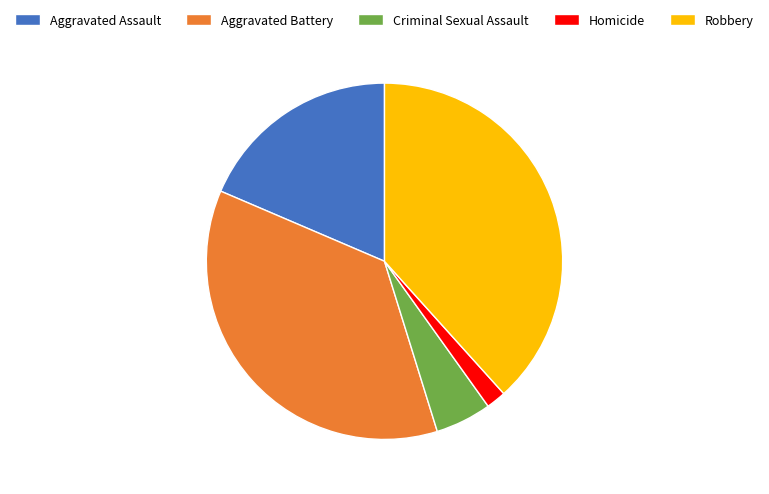

Does Aggravated Battery represent more than half of the total?

No